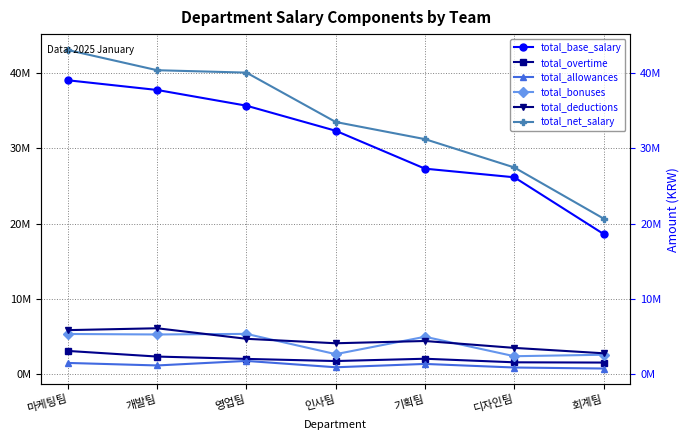

Reading right to left, list all the values displayed in this chart.

total_base_salary: 회계팀=18612098	디자인팀=26147539	기획팀=27292911	인사팀=32330422	영업팀=35665941	개발팀=37755147	마케팅팀=39043735
total_overtime: 회계팀=1517764	디자인팀=1552985	기획팀=2026534	인사팀=1720227	영업팀=2004769	개발팀=2316241	마케팅팀=3063912
total_allowances: 회계팀=725496	디자인팀=860618	기획팀=1335521	인사팀=893380	영업팀=1736045	개발팀=1134099	마케팅팀=1468384
total_bonuses: 회계팀=2558037	디자인팀=2360694	기획팀=4948766	인사팀=2635293	영업팀=5331032	개발팀=5251511	마케팅팀=5317075
total_deductions: 회계팀=2751678	디자인팀=3468786	기획팀=4385882	인사팀=4083594	영업팀=4676752	개발팀=6077125	마케팅팀=5829495
total_net_salary: 회계팀=20661717	디자인팀=27453050	기획팀=31217850	인사팀=33495728	영업팀=40061035	개발팀=40379873	마케팅팀=43063611